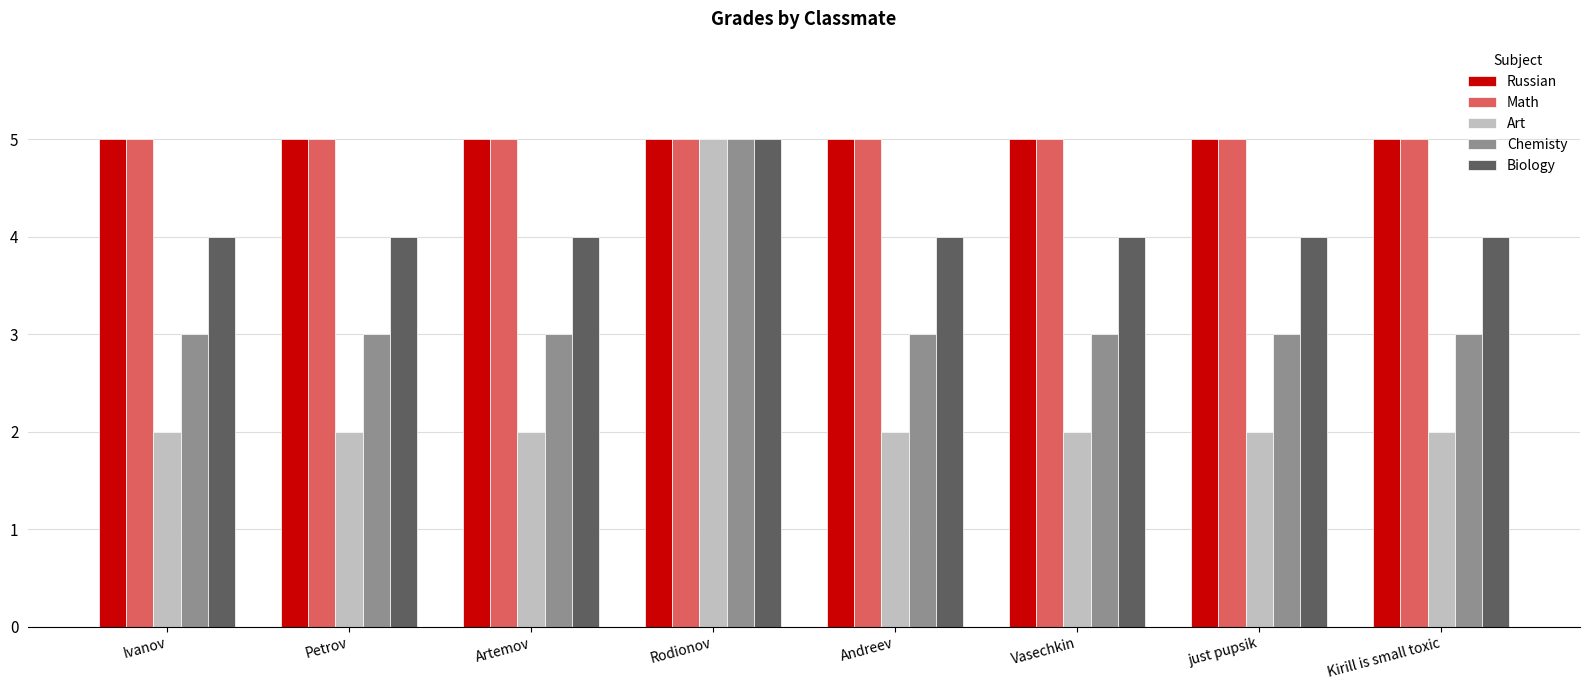

What is the highest value of the Art series?

5